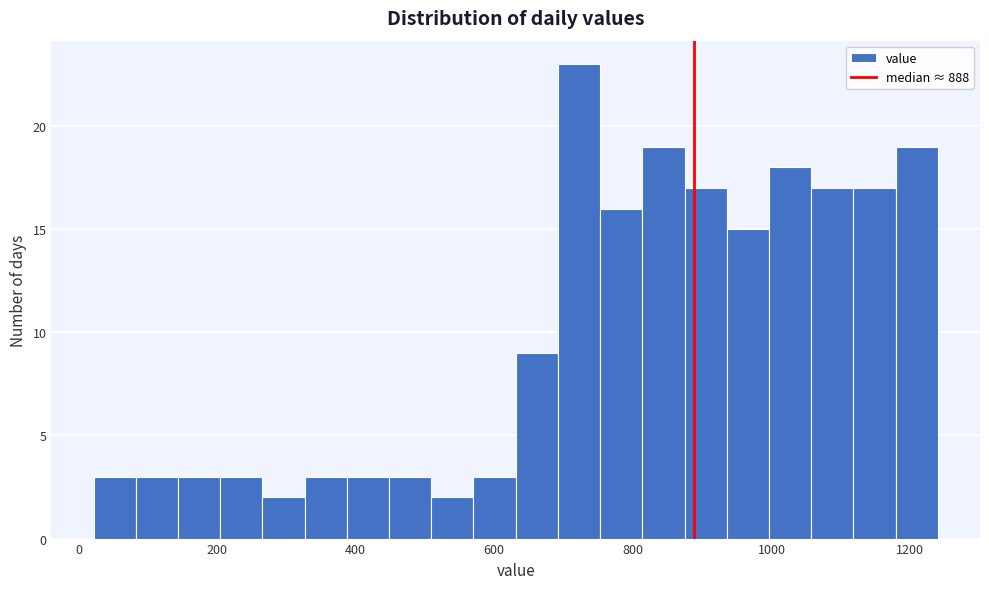

Around what value on the x-axis is the tallest bar? Give the approximate position of its centre, as read against the axis.

720